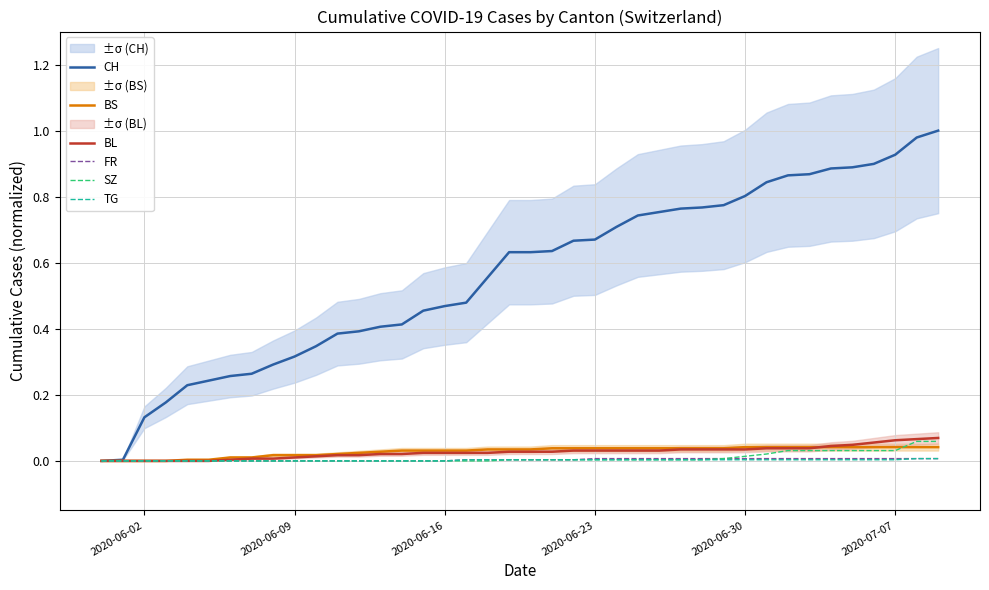

Which series has the largest range (max minus min)?

CH